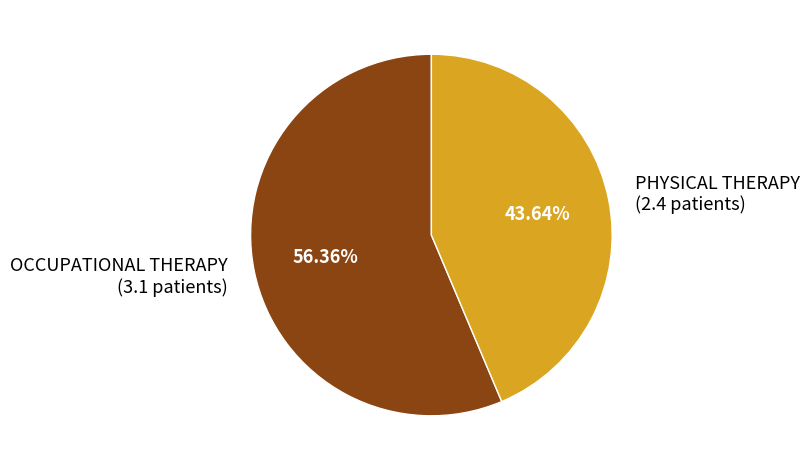

Is there a majority slice in this chart?

Yes